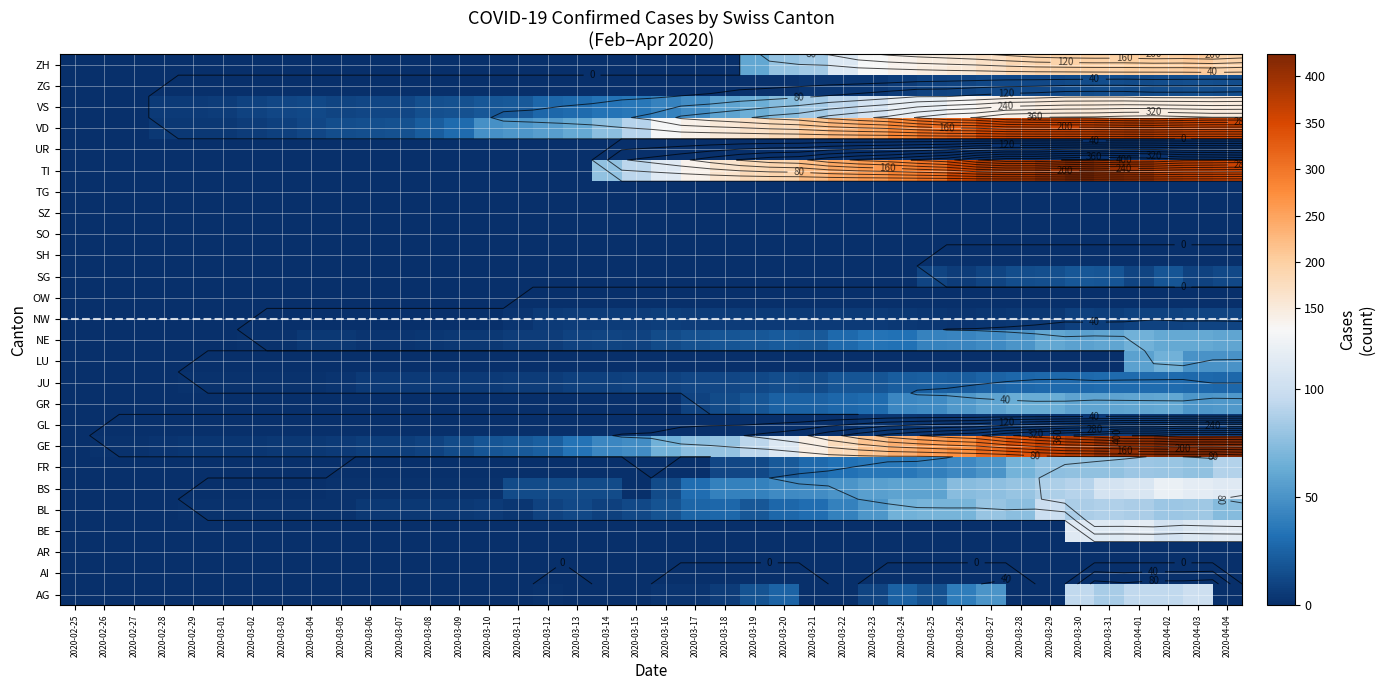

At how many categories does at least one series exceed 54?

24